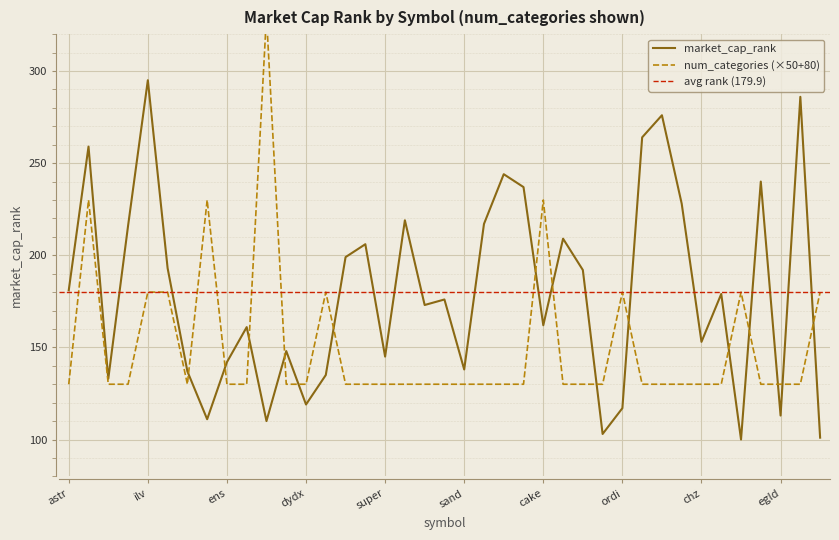

List the labels in order of value, largest first.

ilv, drift, eth, gas, ankr, zil, dash, moodeng, people, crv, dym, ethfi, ethw, zeta, iotx, gmt, woo, astr, iota, twt, blur, cake, snx, chz, safe, super, ens, sand, mina, not, arkm, dydx, ordi, egld, goat, axs, flow, strk, gala